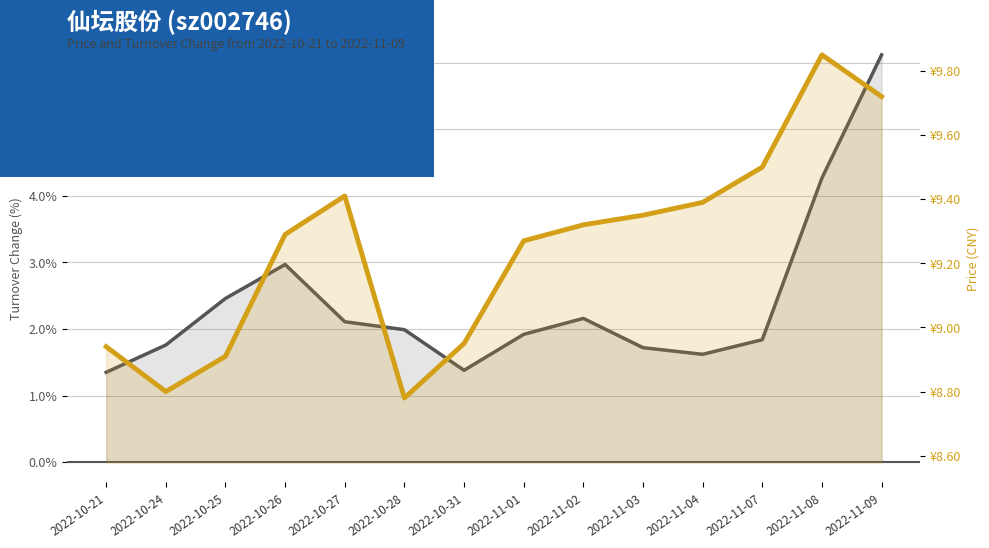

Which has a higher value, 2022-10-31 or 2022-11-07?

2022-11-07